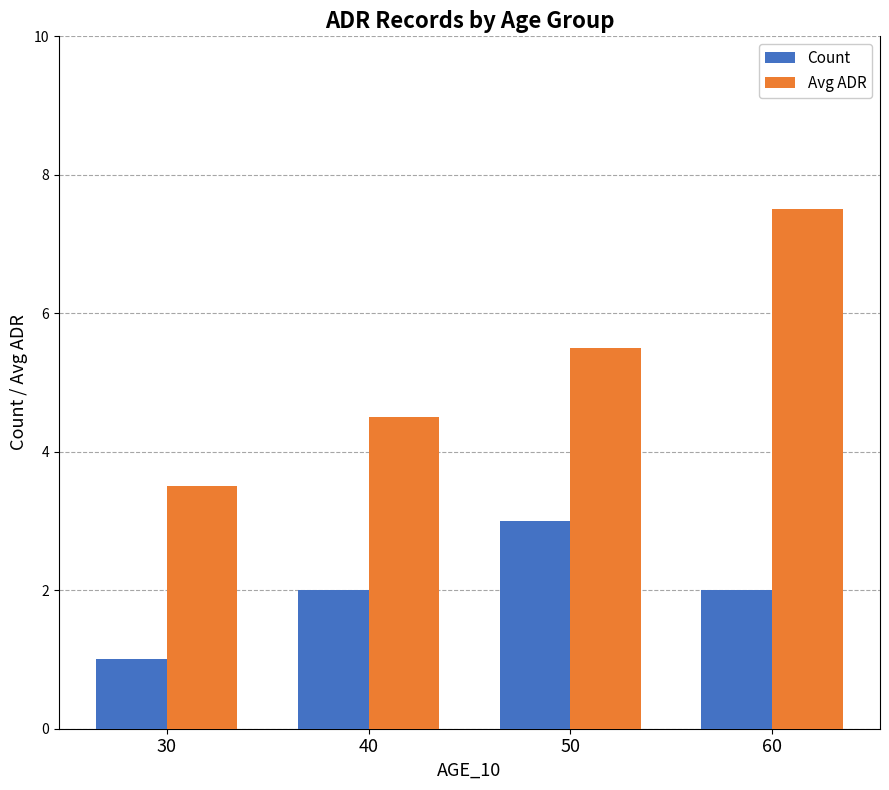

How many distinct data groups are displayed?

2